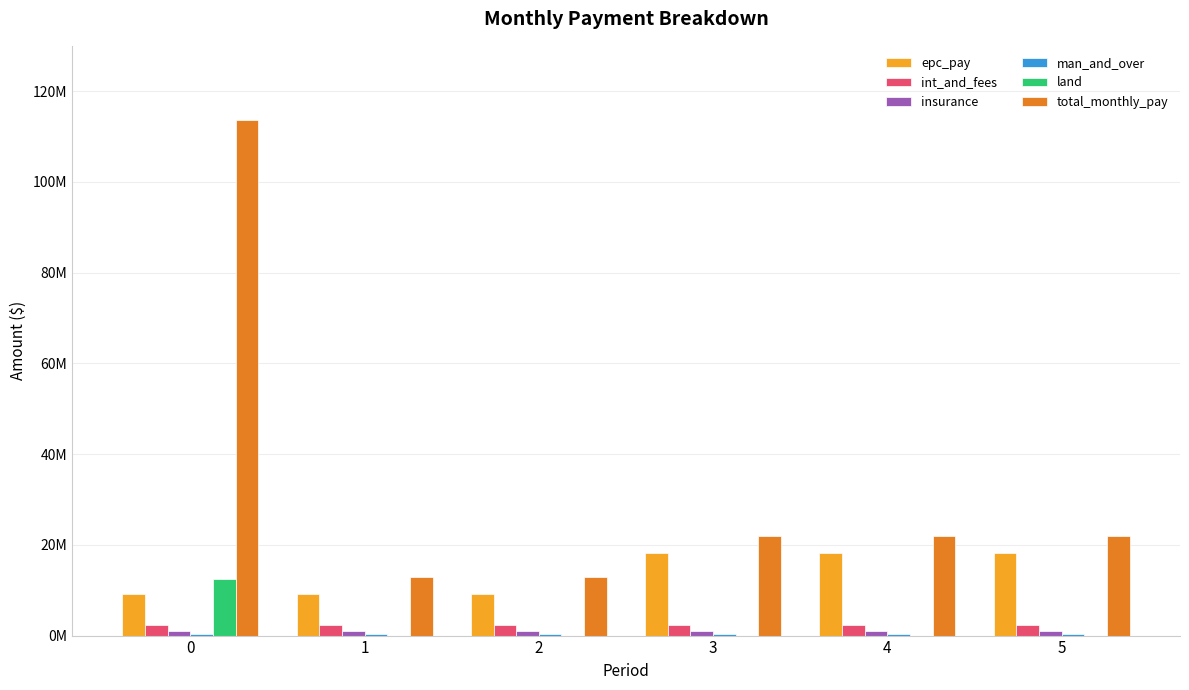

Are the bars horizontal?

No